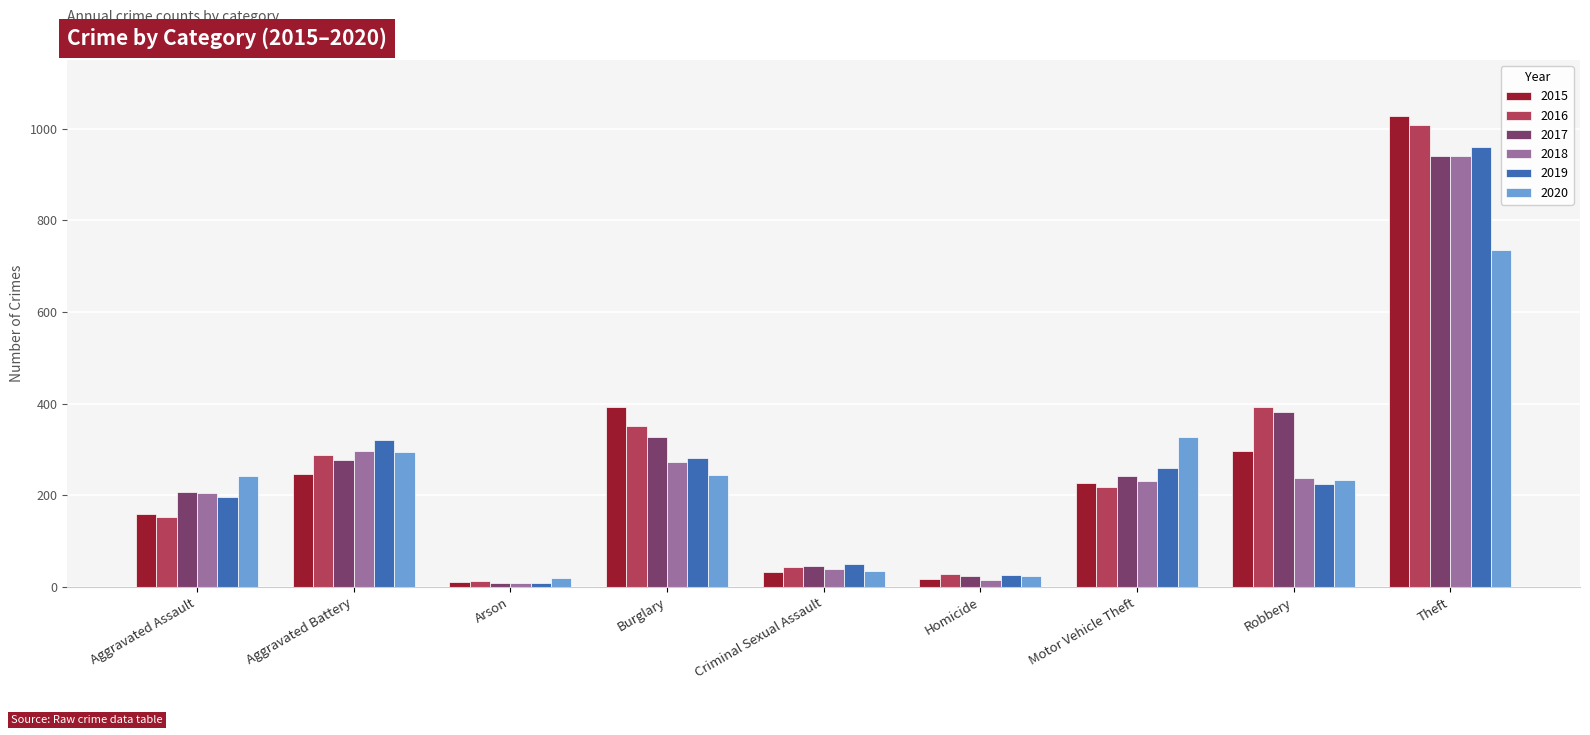

Rank the categories by 2017 value from highest to lowest.

Theft, Robbery, Burglary, Aggravated Battery, Motor Vehicle Theft, Aggravated Assault, Criminal Sexual Assault, Homicide, Arson